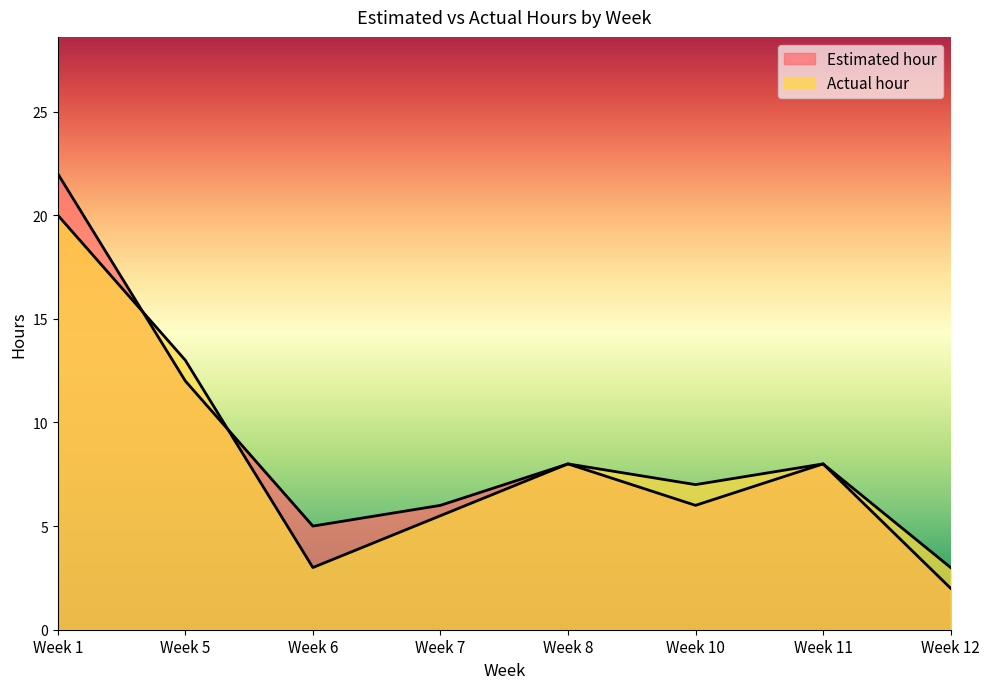

At how many categories does at least one series exceed 21?

1